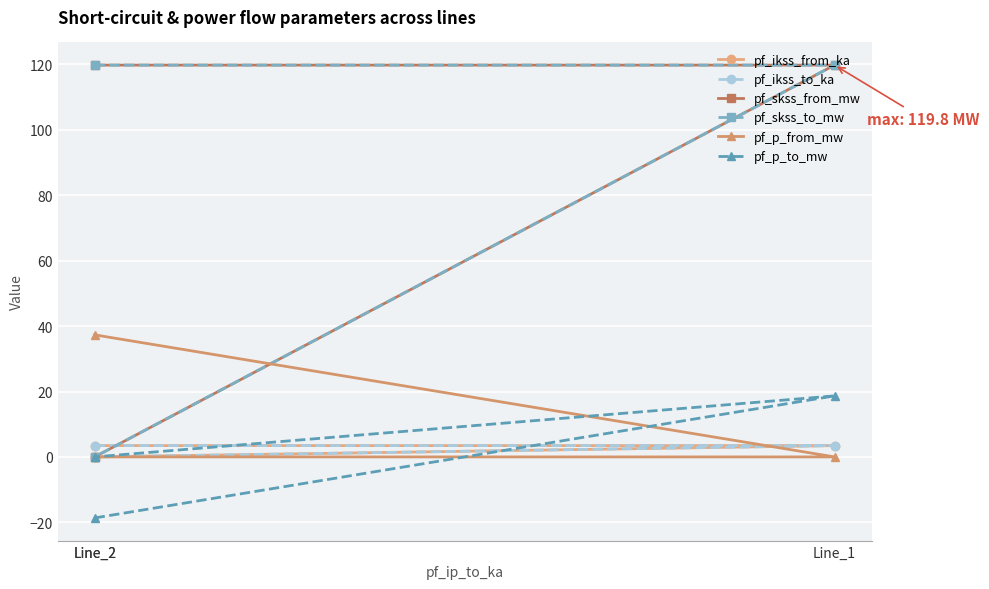

Does the chart display data point markers on the line(s)?

Yes